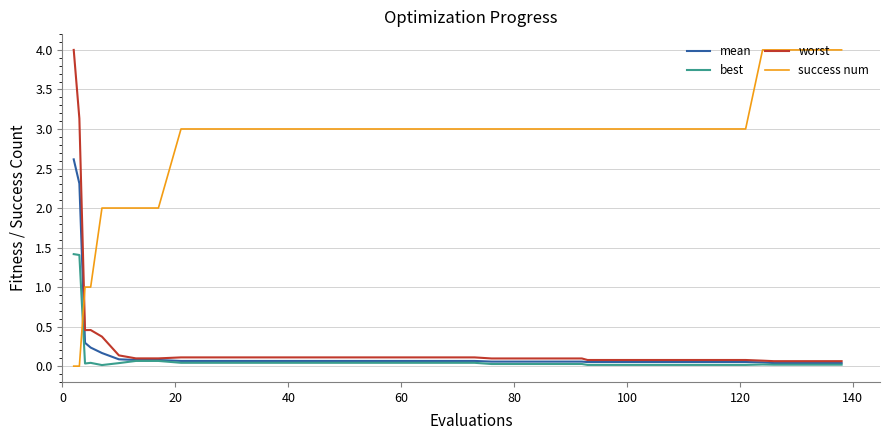

True or false: worst and success num cross at least once.

True